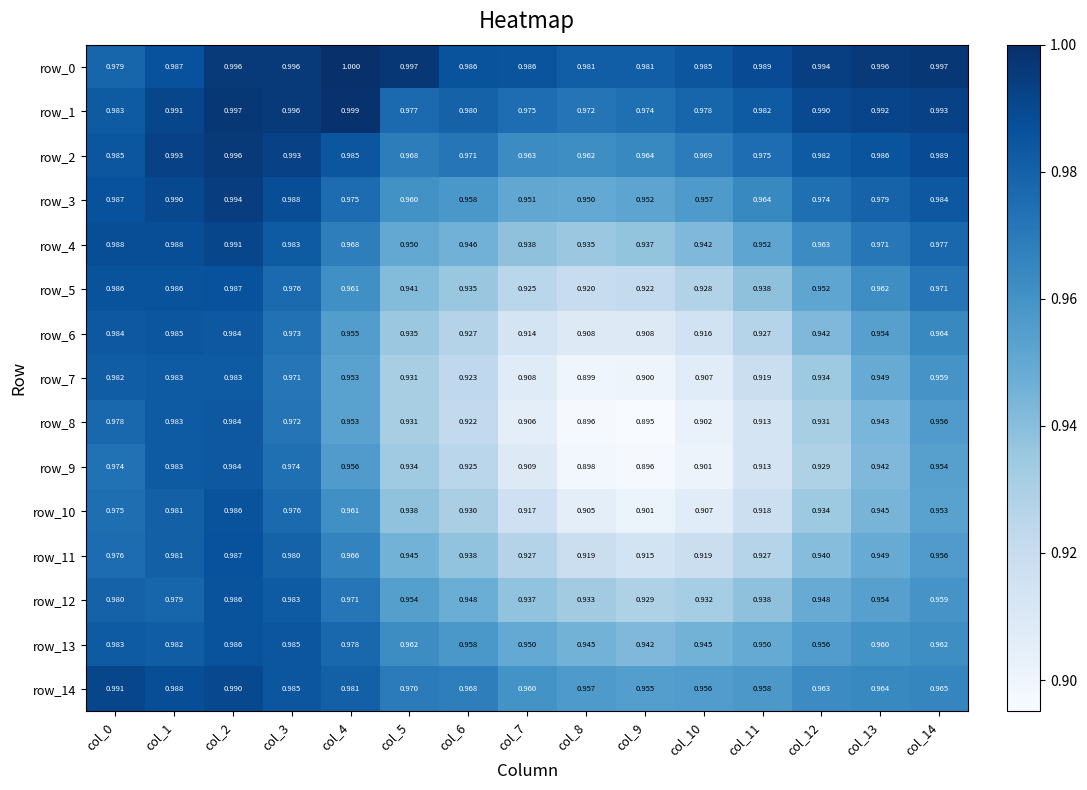

The value of row_4 at col_1 is 1.5. True or false?

False